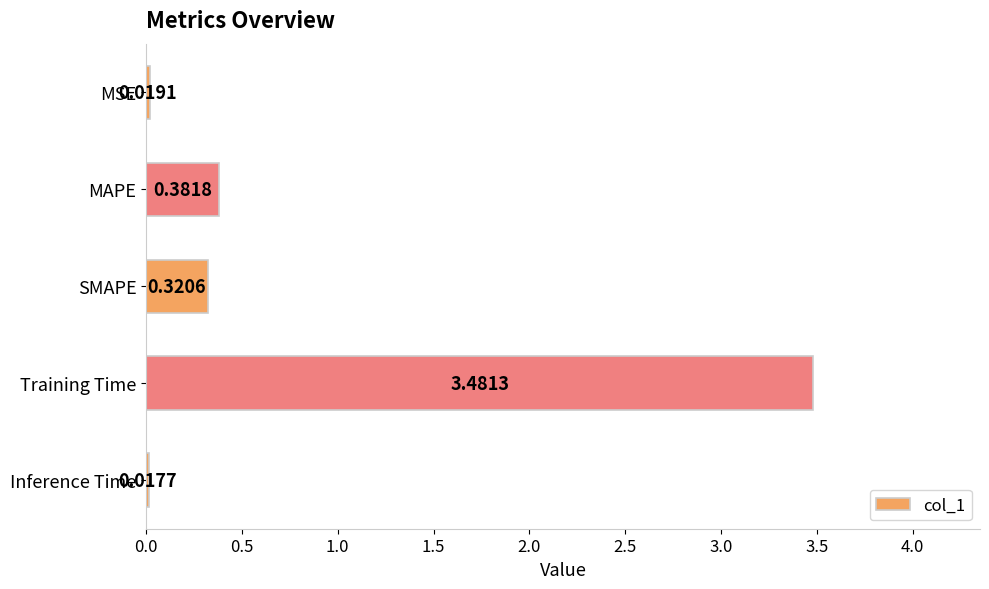

Which category has the lowest value across all series?

Inference Time